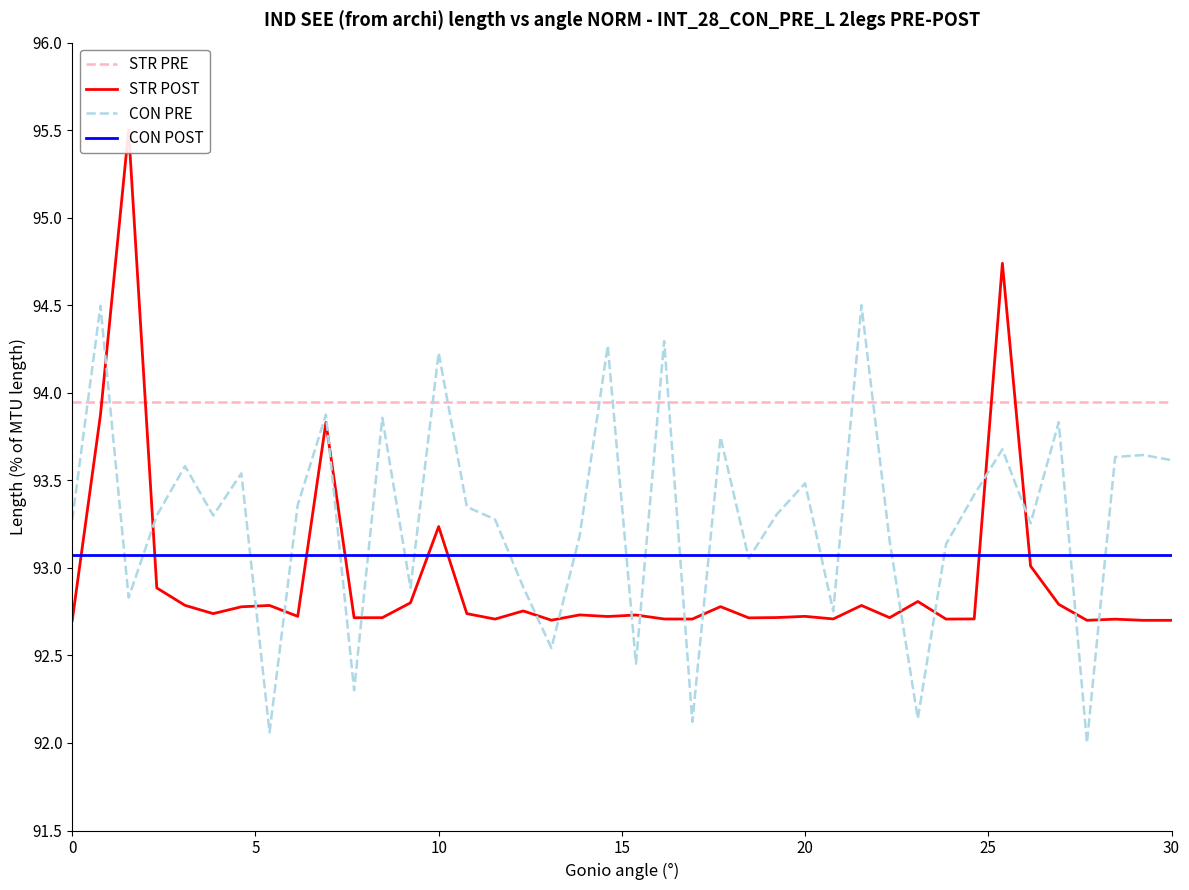

True or false: CON POST and STR PRE intersect in this chart.

False